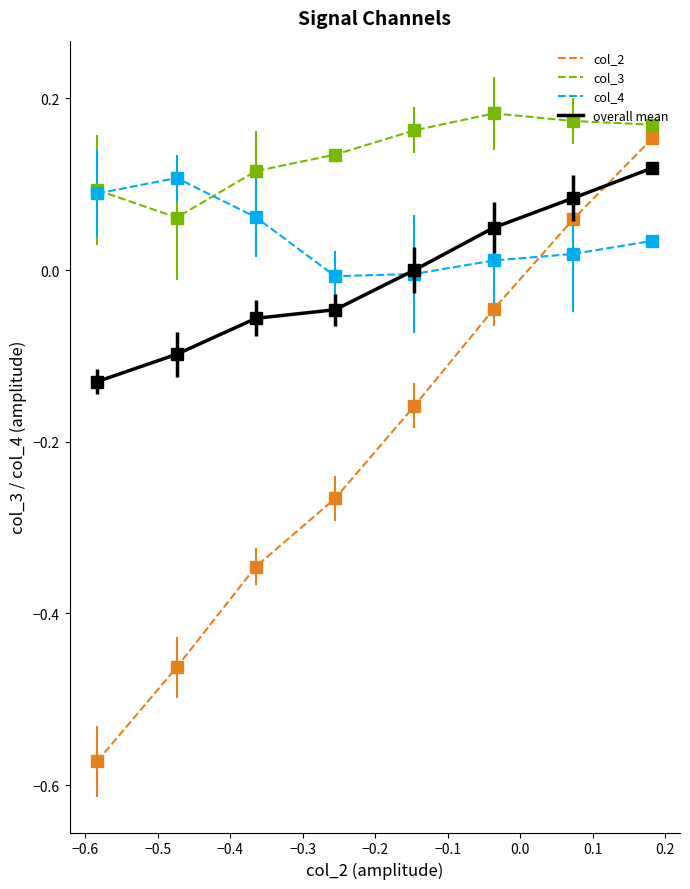

True or false: col_3 and overall mean intersect in this chart.

False